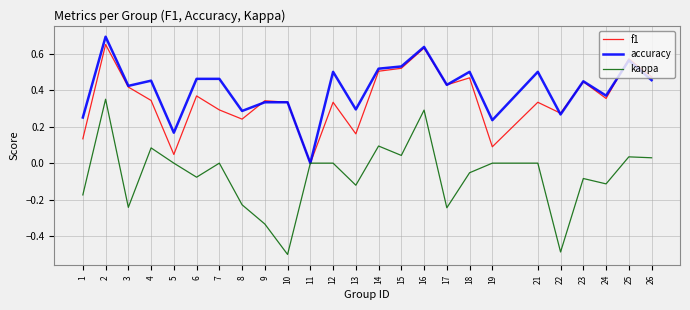

Where is the first local minimum for f1?

5